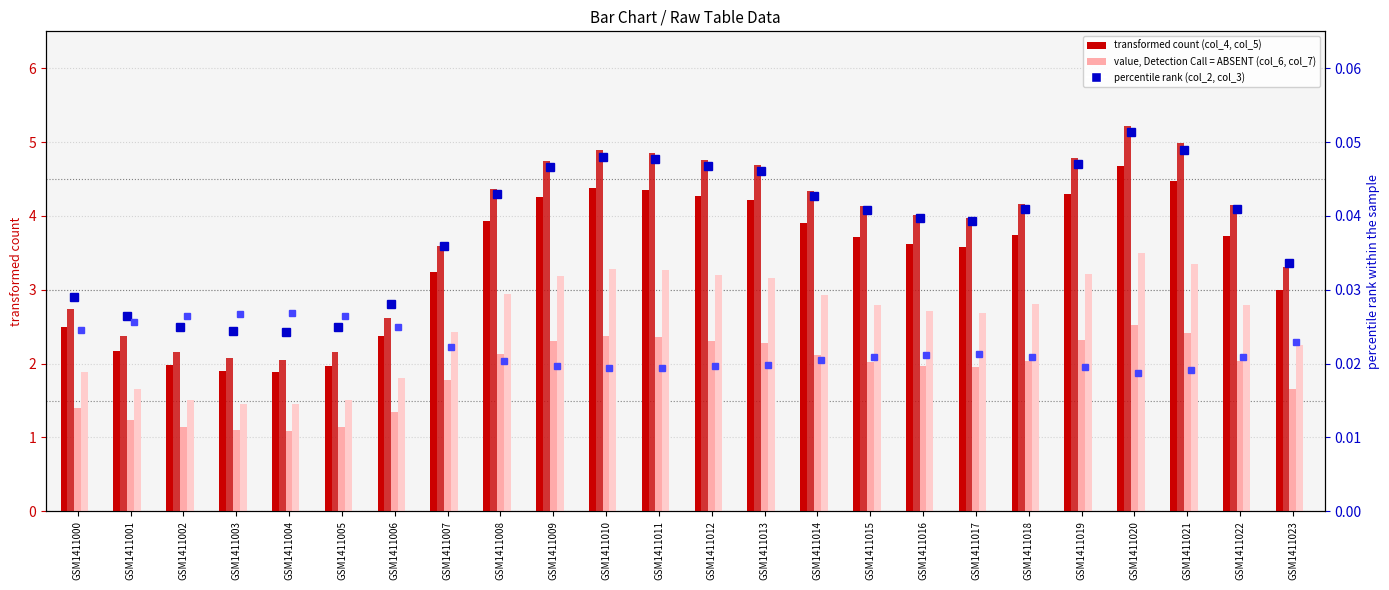

At how many categories does at least one series exceed 3?

17